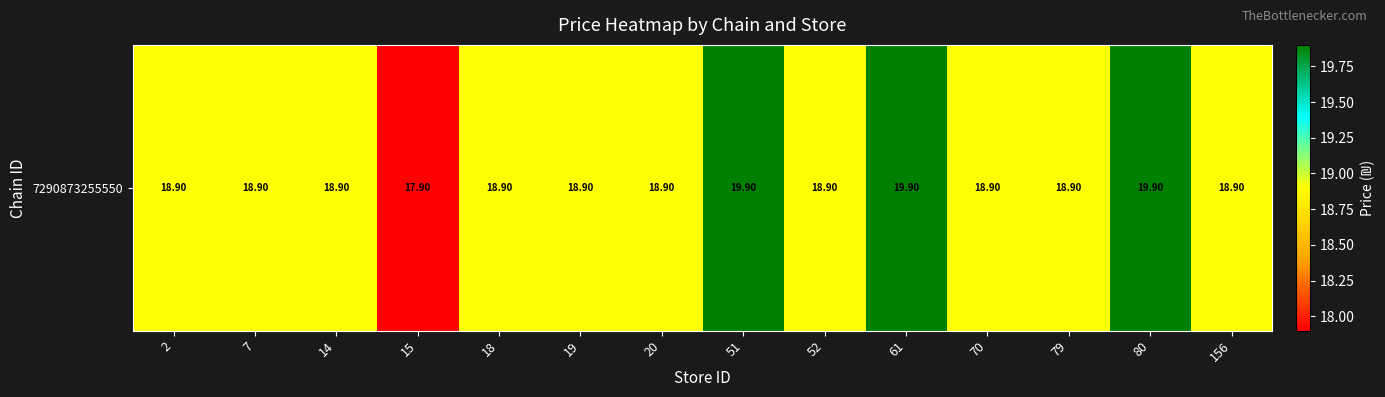

Where is the data nearest to the value 18?

15